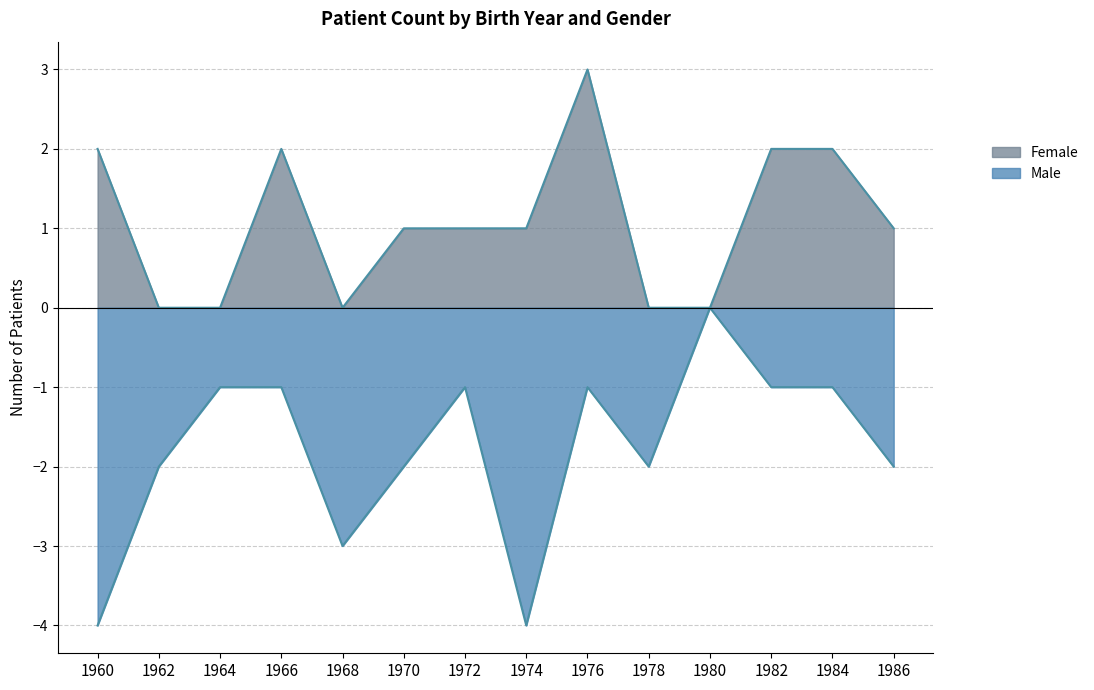

At which category does Female reach its first local peak?

1966